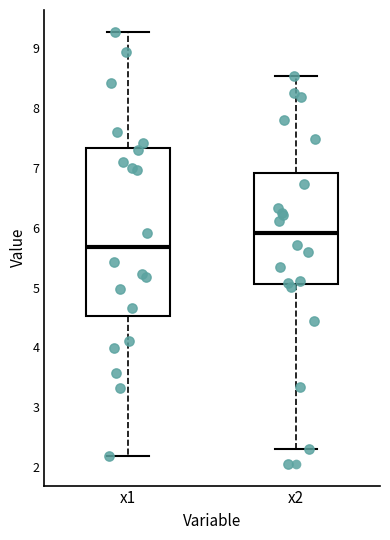

Which box is the tallest, from its lower edge to its upper edge?

x1